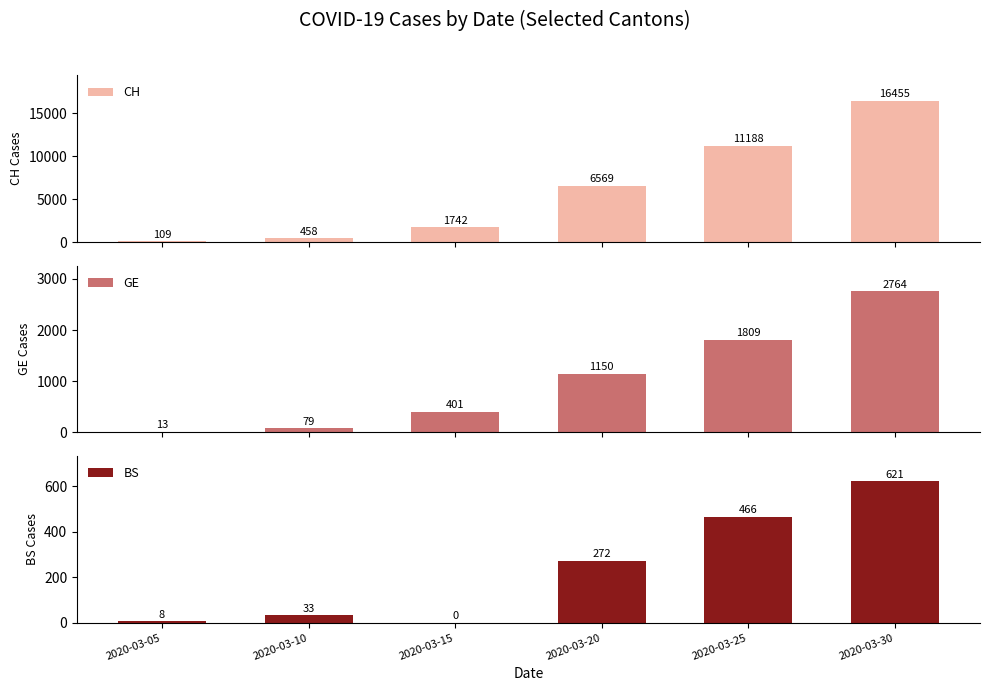

List the labels in order of GE value, largest first.

2020-03-30, 2020-03-25, 2020-03-20, 2020-03-15, 2020-03-10, 2020-03-05